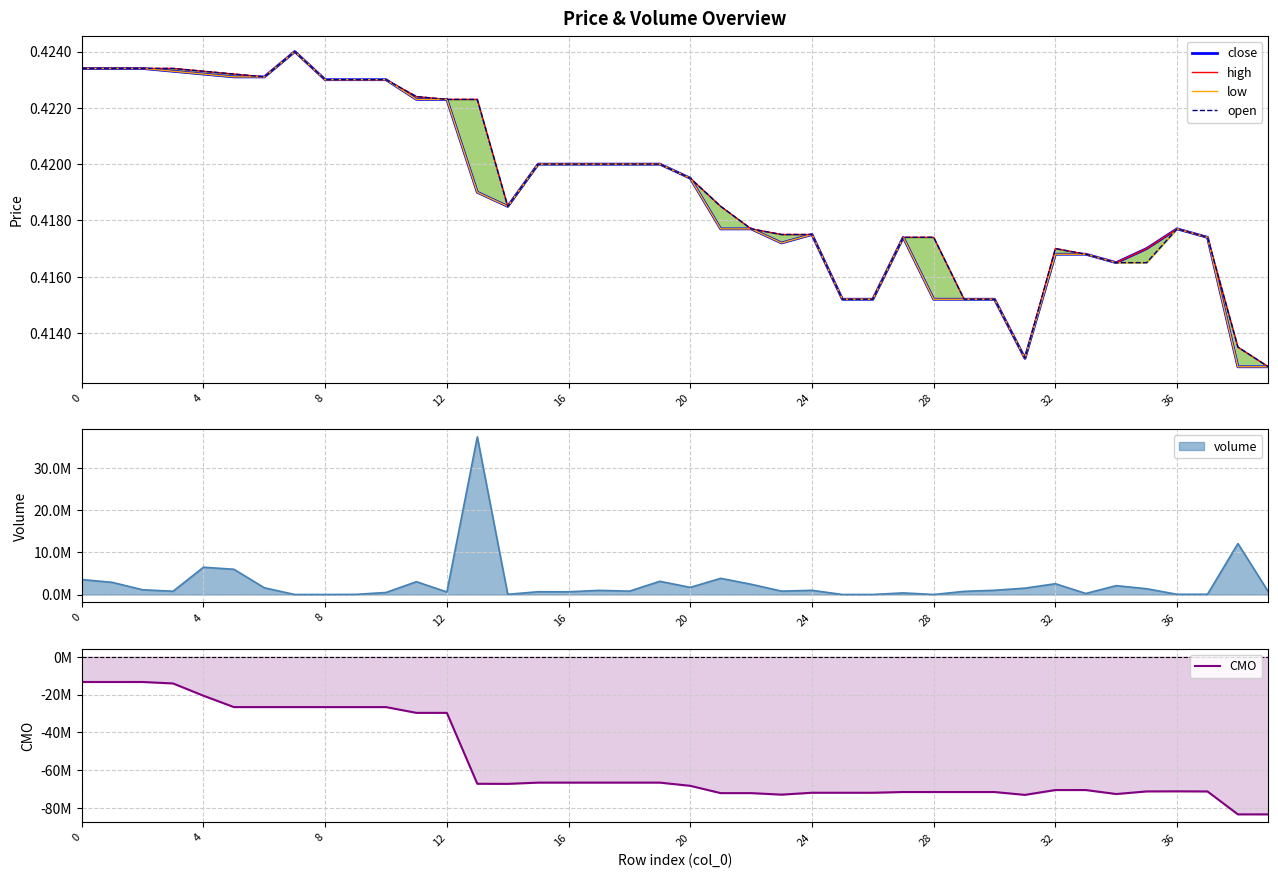

Is it true that close equals 0.7 at 27?

False